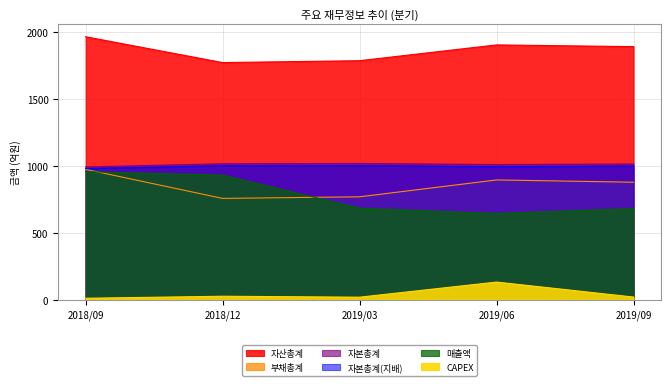

What is the highest value of the 자본총계 series?

1017